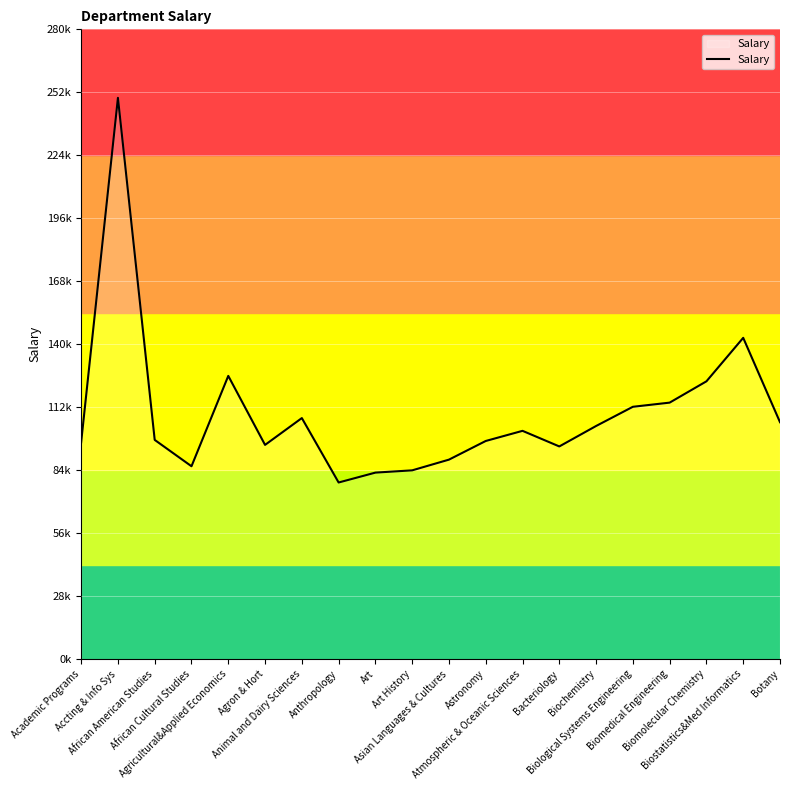

Does the chart display data point markers on the line(s)?

No